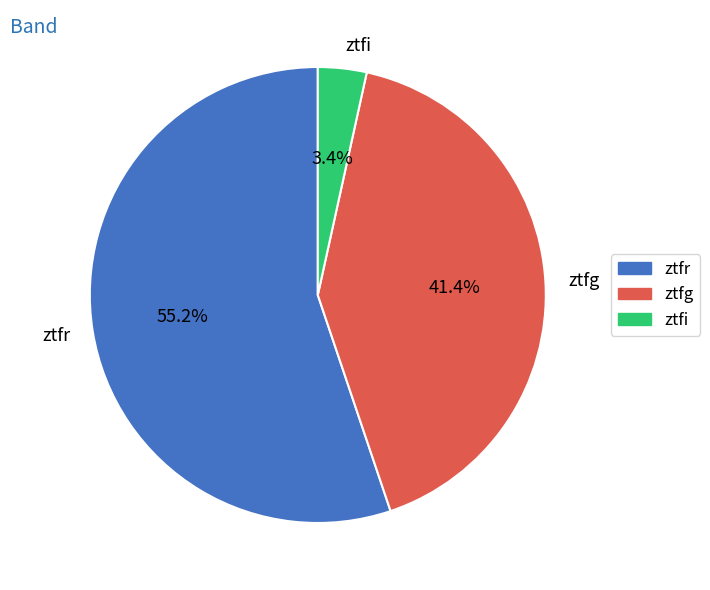

Rank the categories by value from highest to lowest.

ztfr, ztfg, ztfi